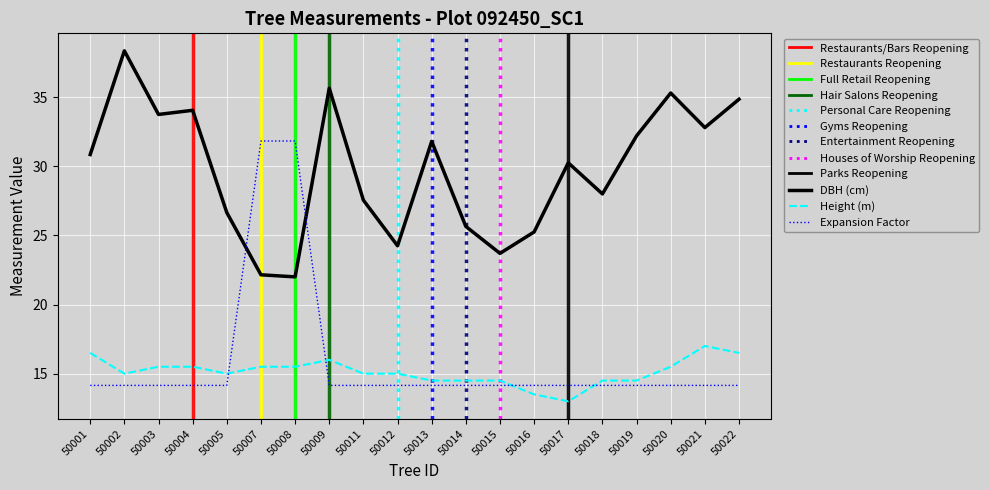

What is the total value across all series at 50012?

53.4